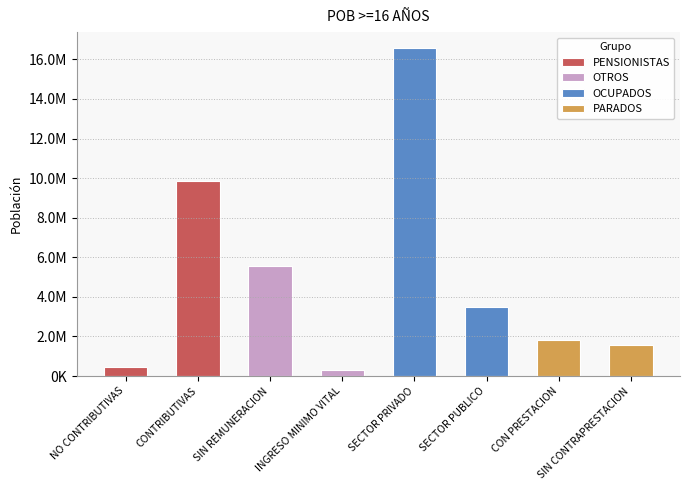

At which label is INACTIVOS closest to 5083800?

SIN REMUNERACION